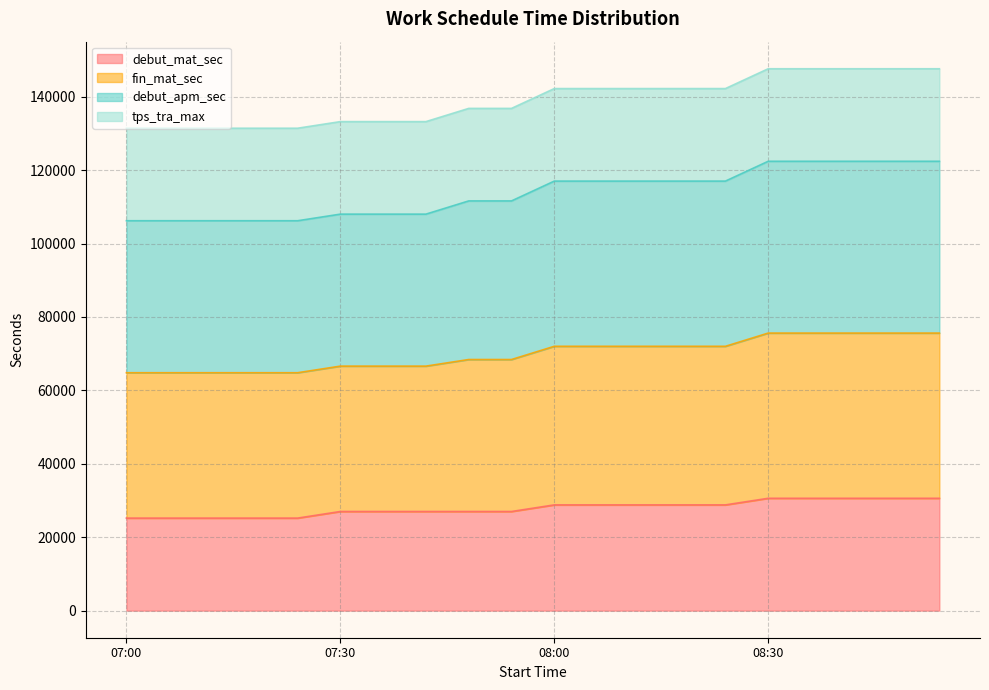

What is the minimum value for debut_mat_sec?

25200